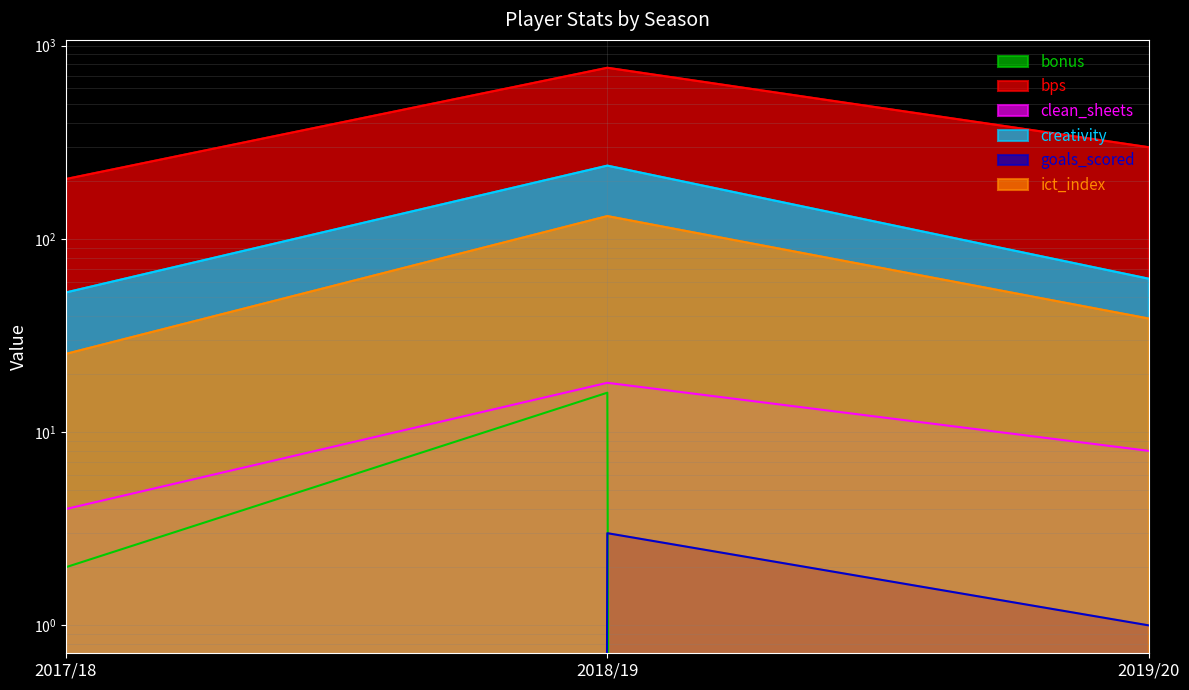

What is the sum of all goals_scored values?

4.0